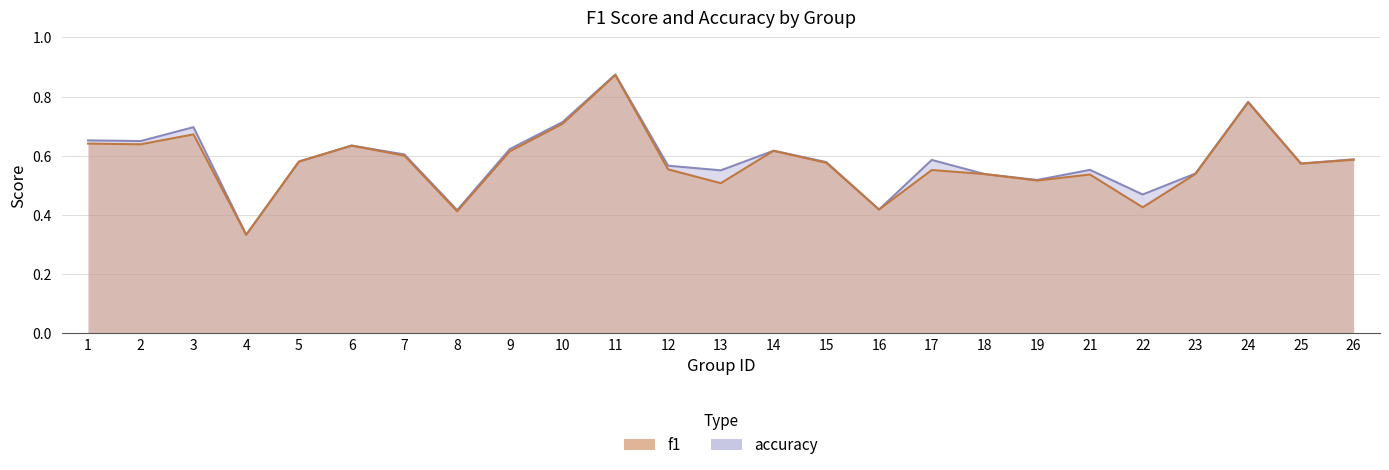

What is the sum of all accuracy values?

14.7